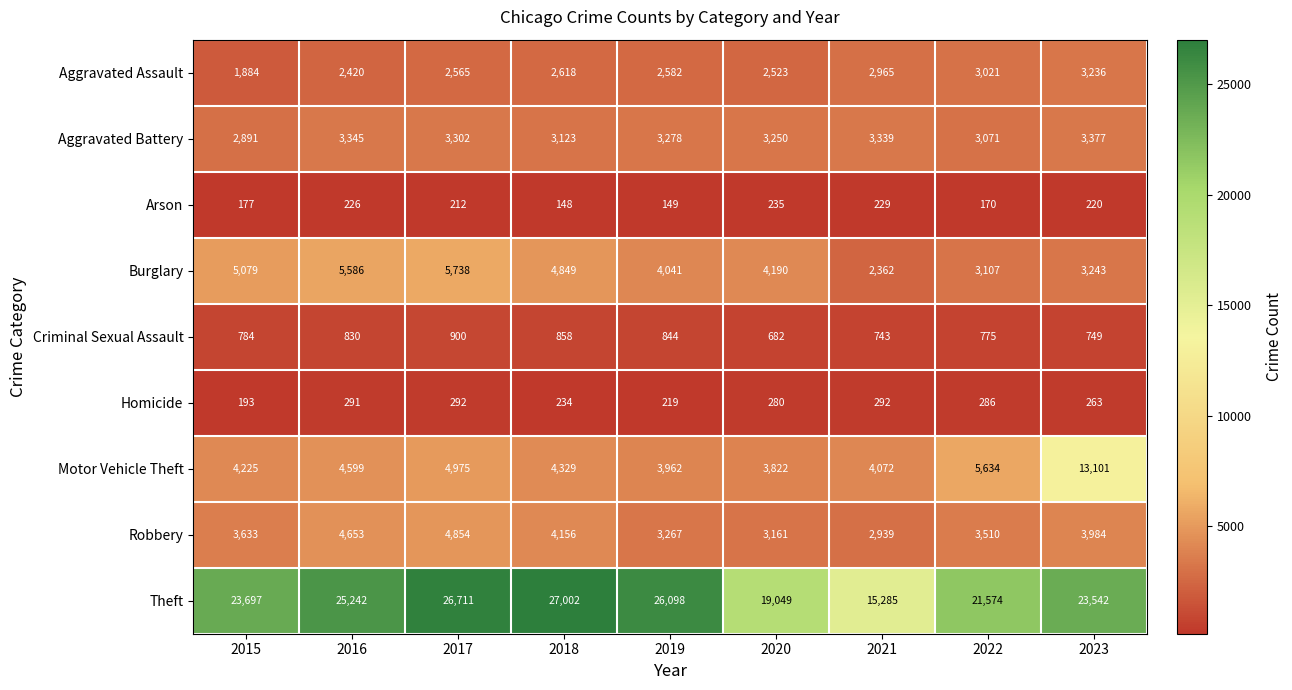

Which series has the largest range (max minus min)?

Theft